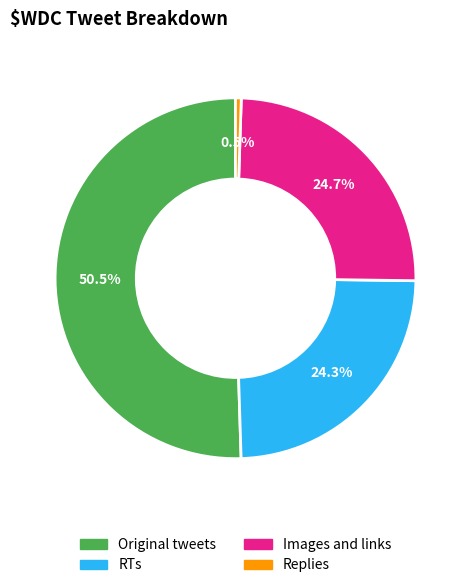

To the nearest percent, what is the difference between the RTs and Original tweets slice percentages?

26%